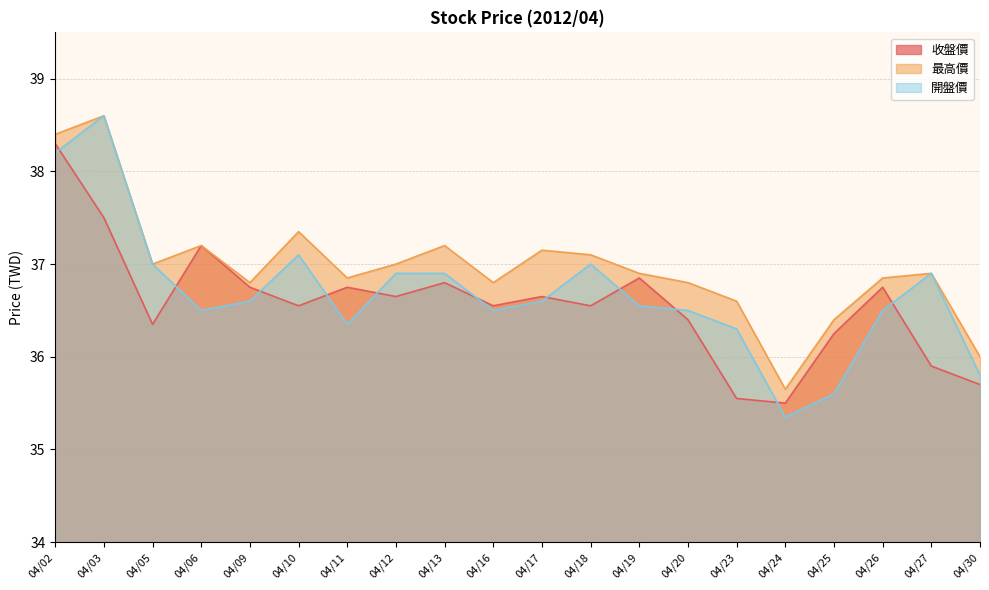

At which category does 收盤價 reach its first local peak?

04/06